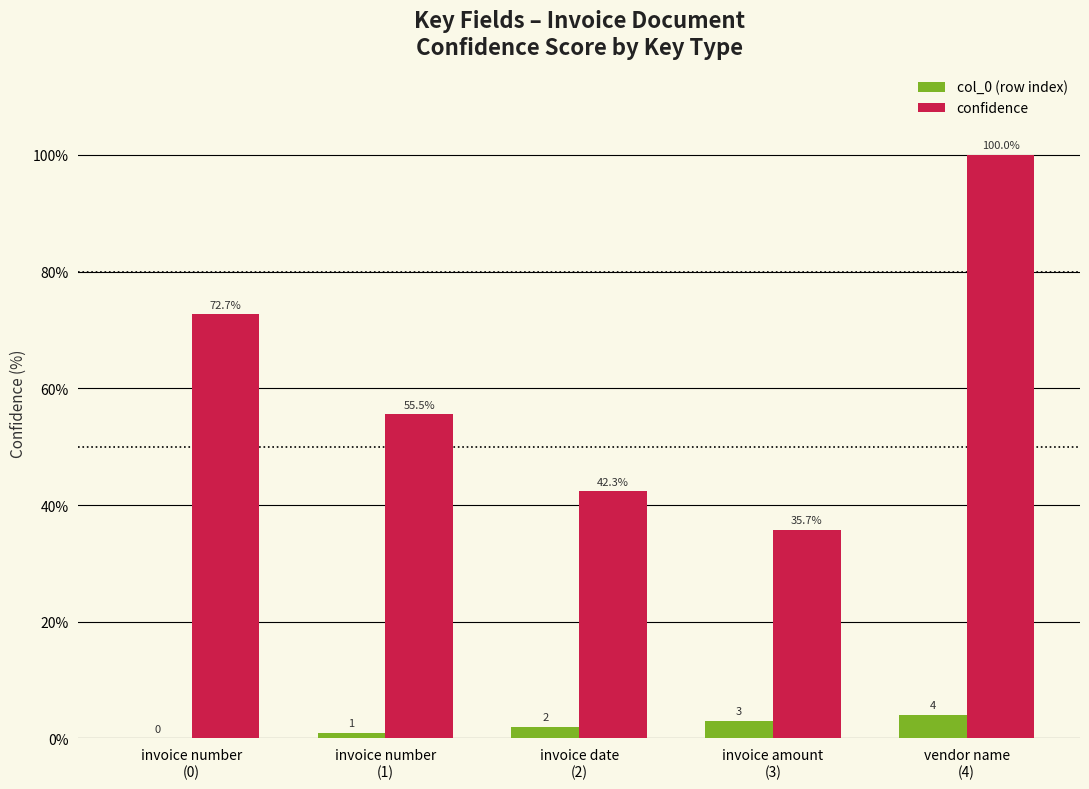

How many col_0 (row index) values are between 1 and 3?

3